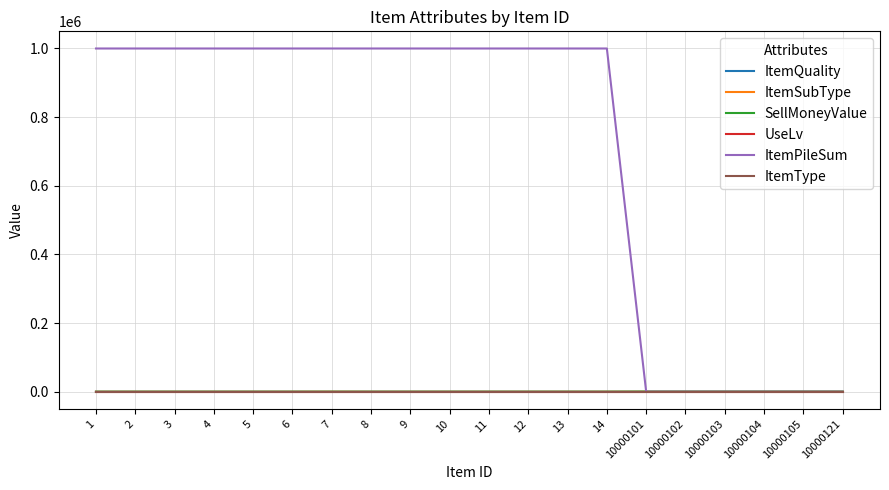

True or false: ItemType and ItemQuality intersect in this chart.

False